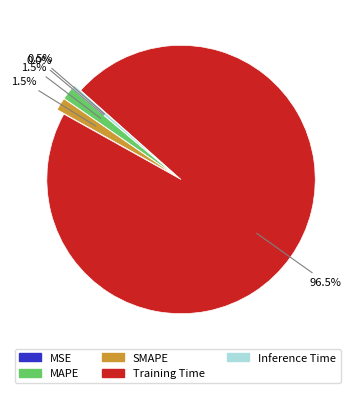

What percentage is NOT represented by SMAPE?

98.5%